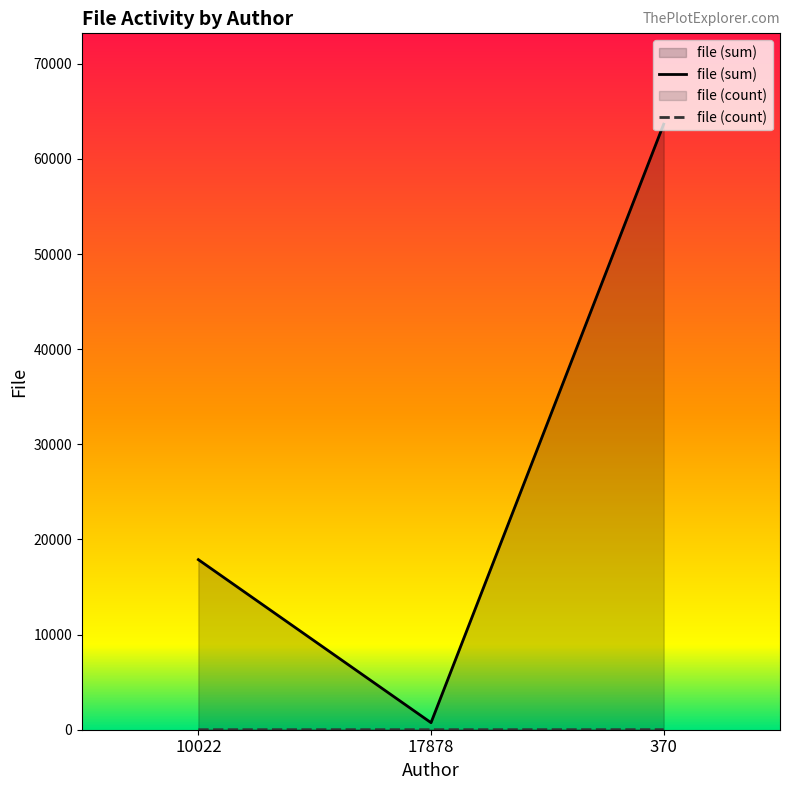

Which series has the widest spread of values?

file (sum)